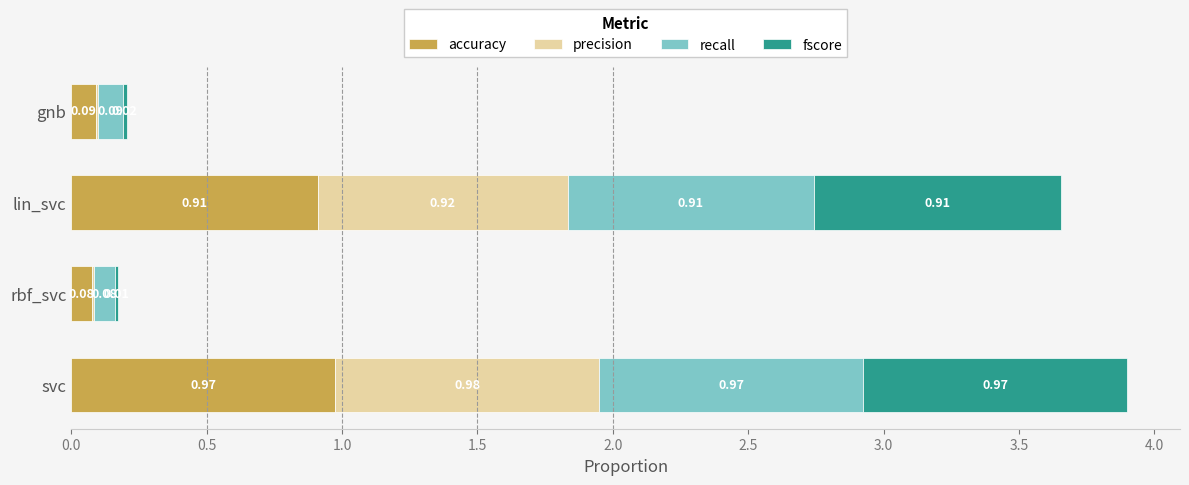

At which category is the sum across all series the highest?

svc